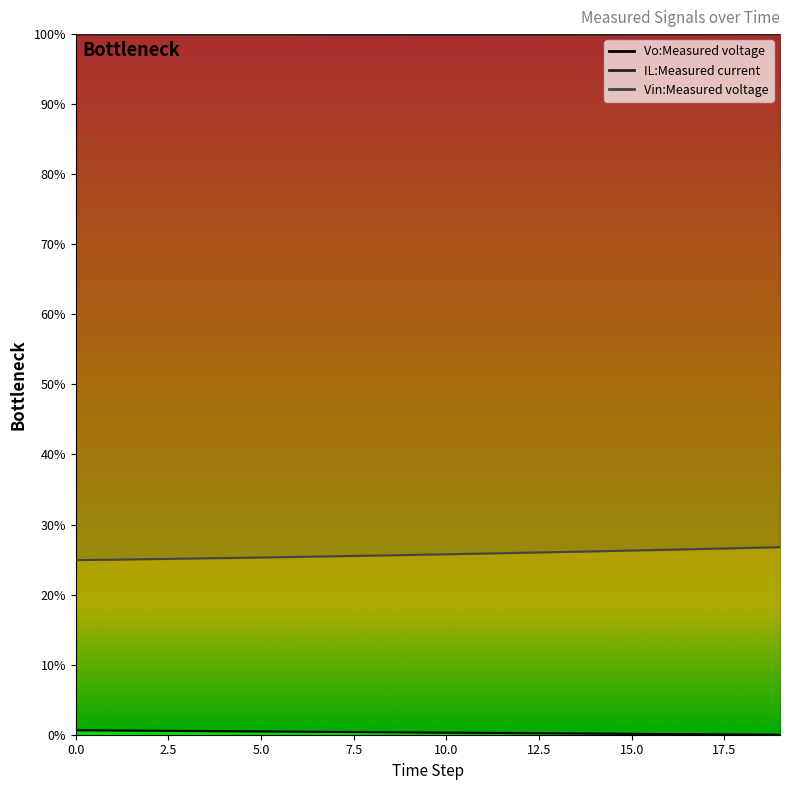

What is the maximum value shown in the chart?

100.0